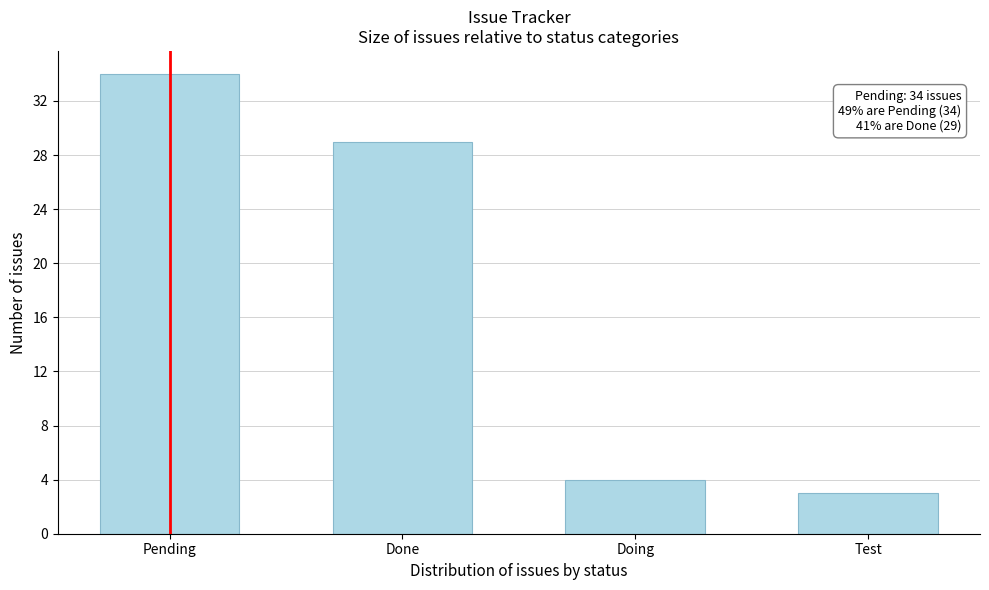

Reading left to right, what are all the values shown in this chart?

Pending=34	Done=29	Doing=4	Test=3